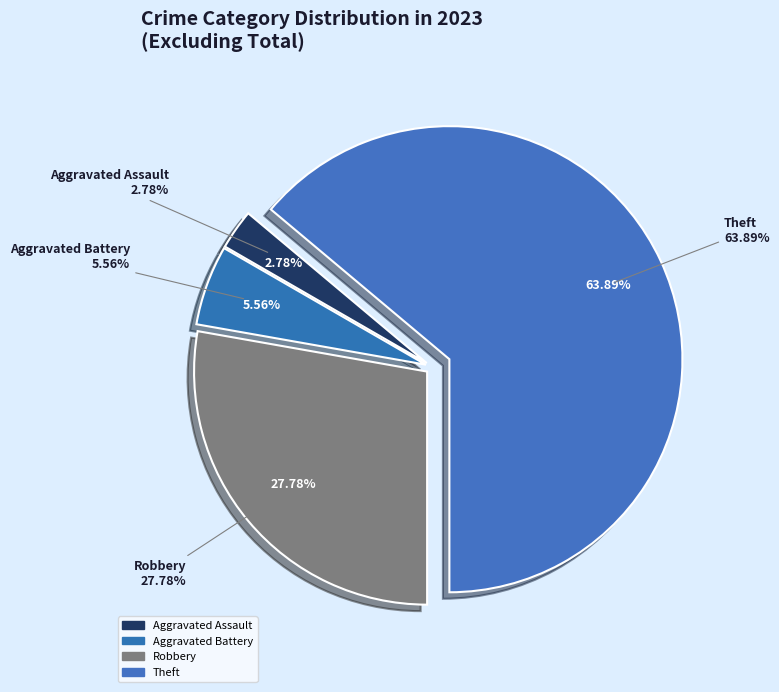

Count the number of slices in the pie.

6